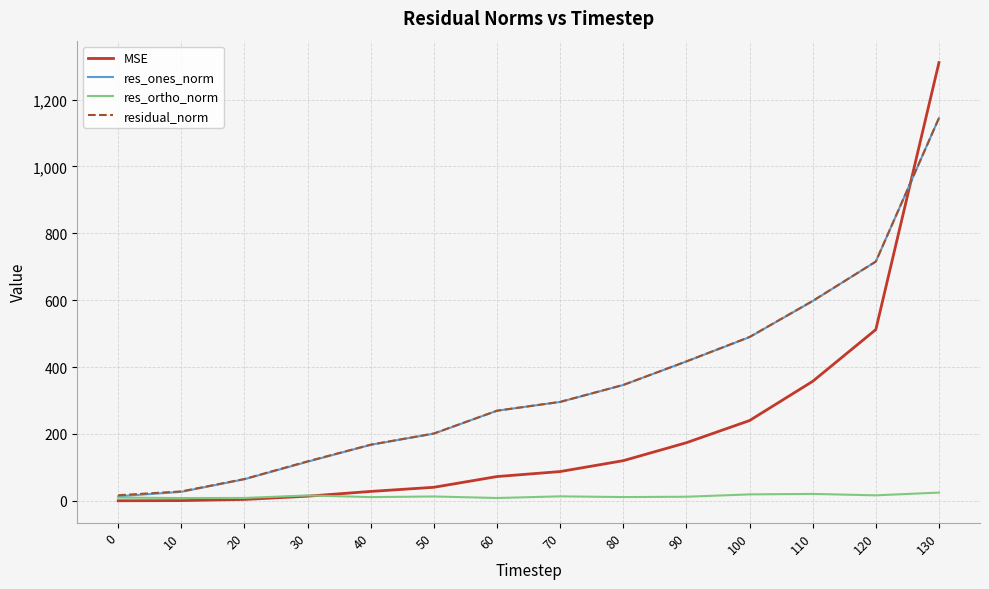

How many lines are shown in the chart?

4